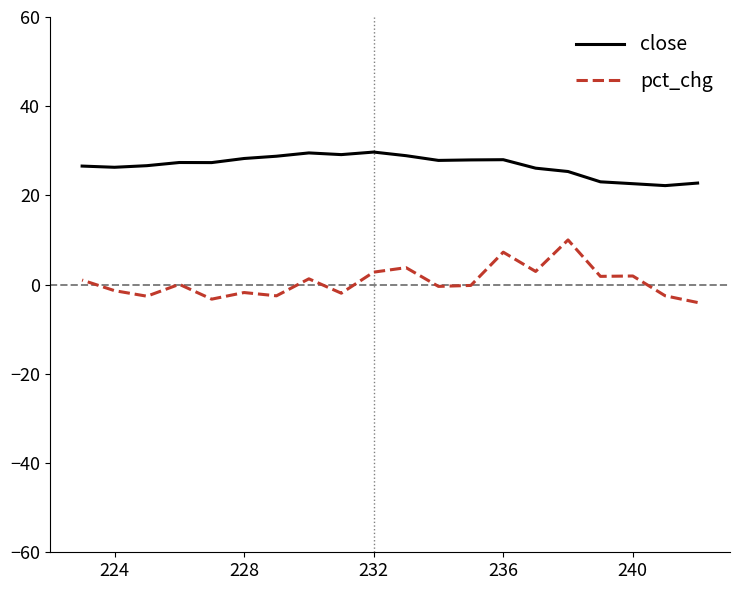

What is the smallest value displayed?

-4.0